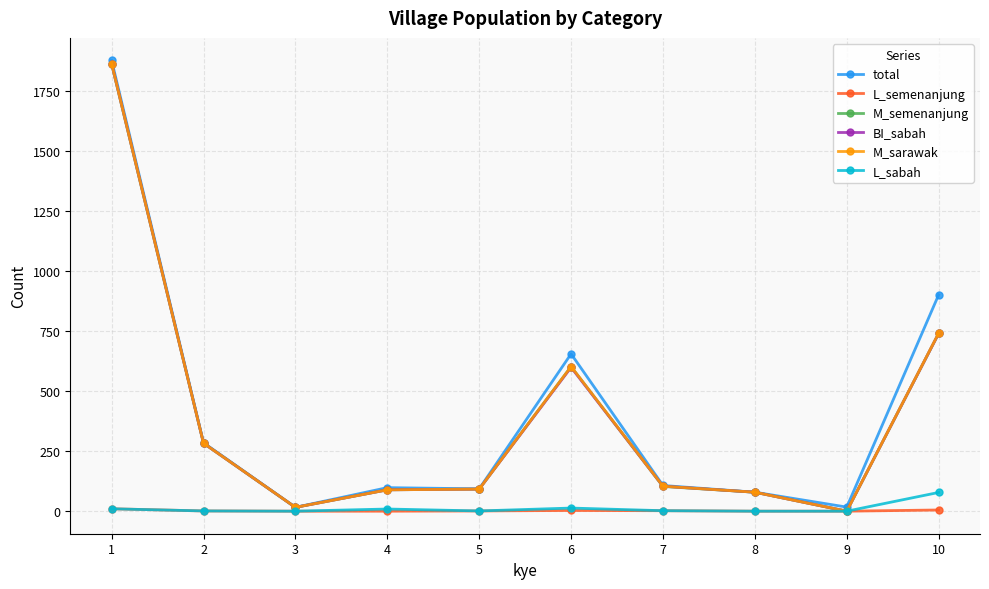

Which series changed the most between 2 and 7?

M_semenanjung